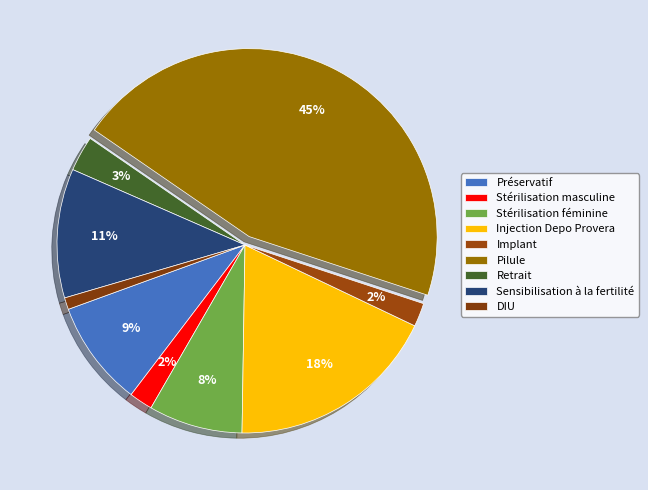

What percentage is the Injection Depo Provera slice, to the nearest percent?

18%